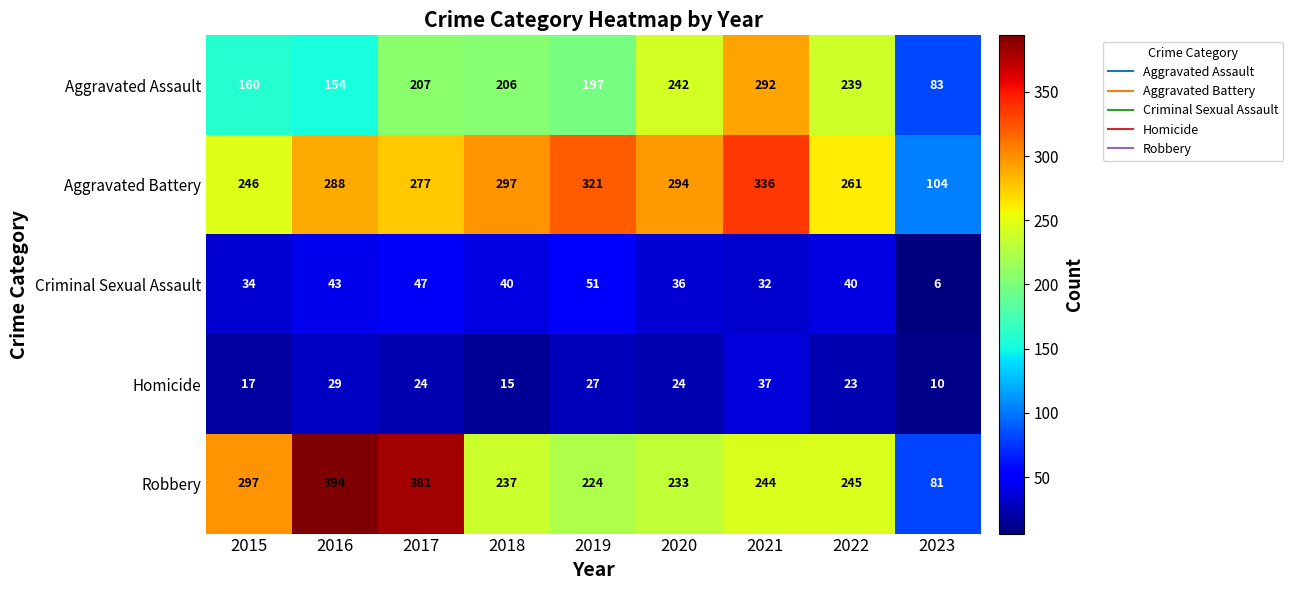

What is the average value of the Aggravated Battery series?

269